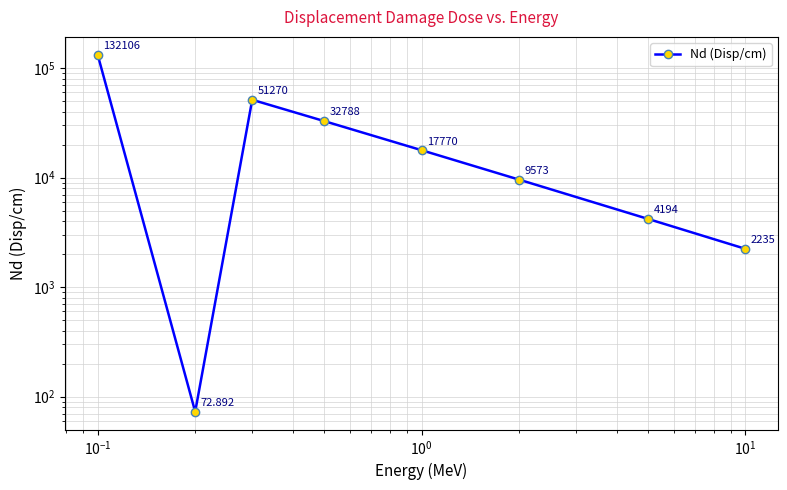

Is this an area chart (filled region under the line)?

No